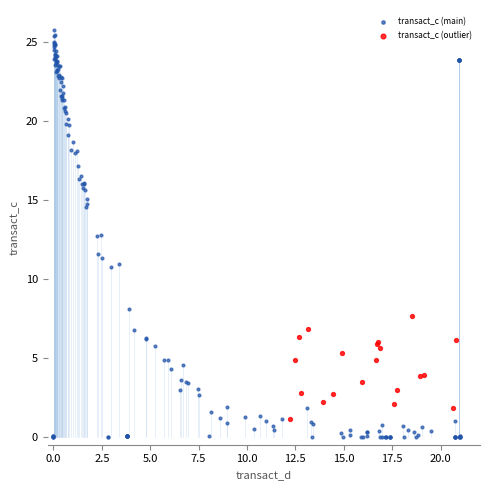

Which series has the widest spread of Y values?

transact_c (main)